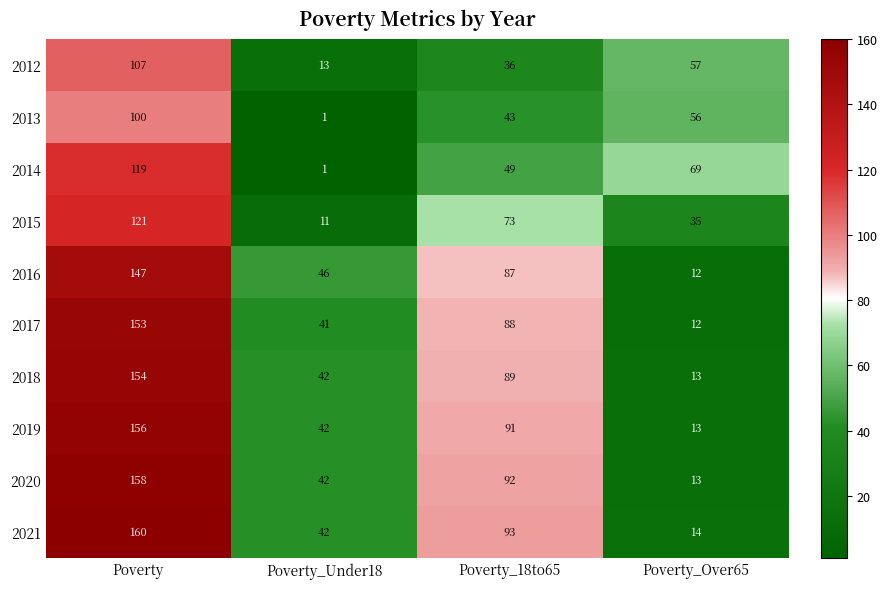

True or false: 2013 has a value of 64 at Poverty_18to65.

False